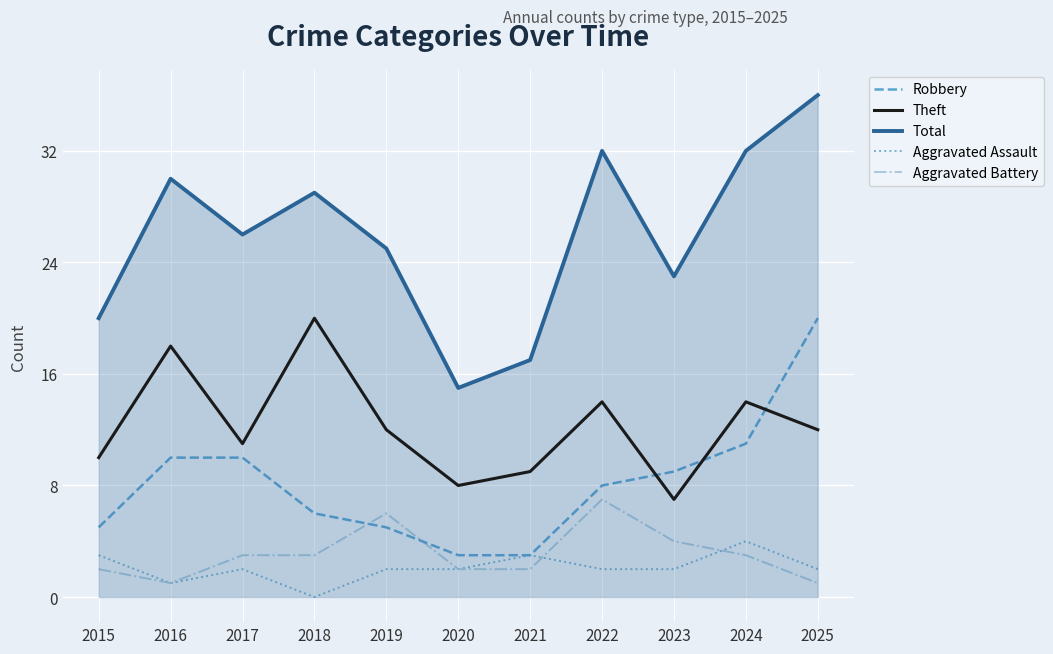

Which series has the largest range (max minus min)?

Total